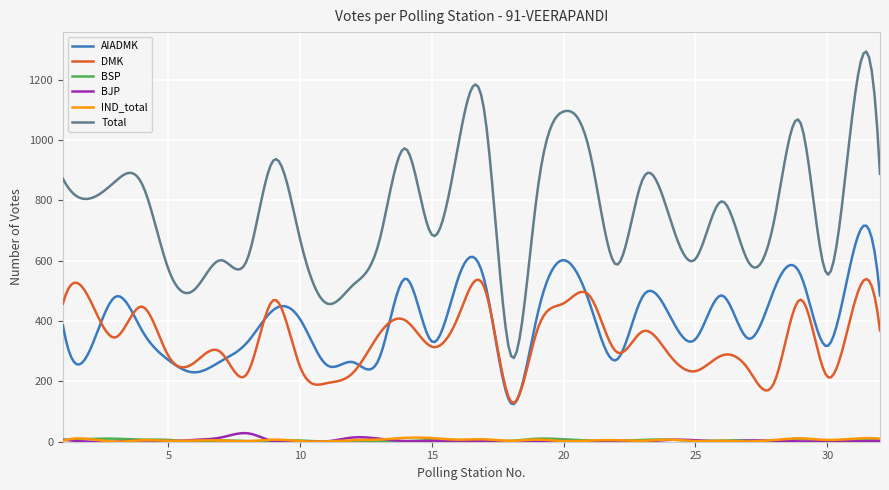

True or false: IND_total and AIADMK cross at least once.

False